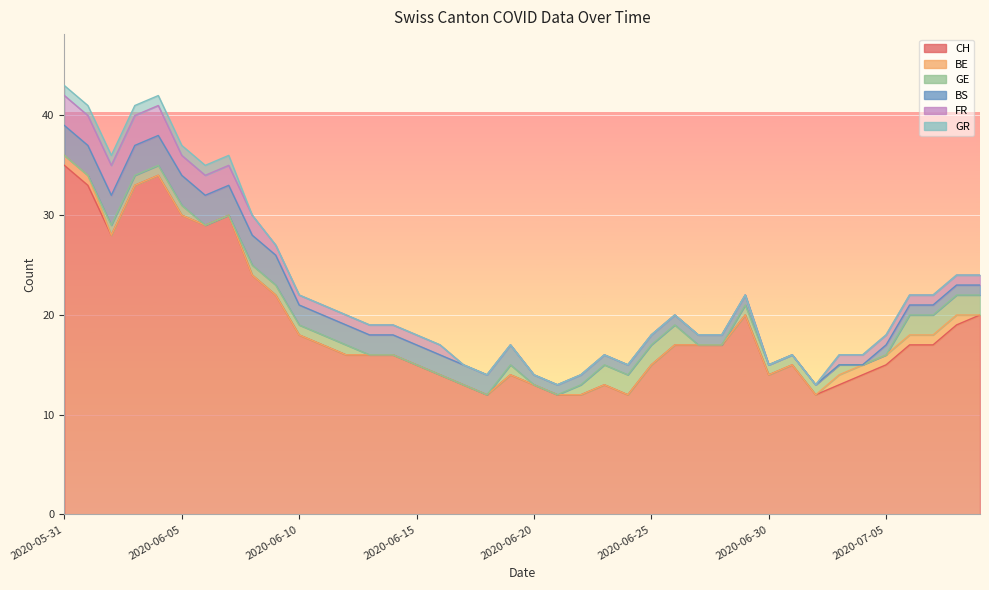

Reading left to right, transcribe all the data shown in this chart.

CH: 2020-05-31=35	2020-06-01=33	2020-06-02=28	2020-06-03=33	2020-06-04=34	2020-06-05=30	2020-06-06=29	2020-06-07=30	2020-06-08=24	2020-06-09=22	2020-06-10=18	2020-06-11=17	2020-06-12=16	2020-06-13=16	2020-06-14=16	2020-06-15=15	2020-06-16=14	2020-06-17=13	2020-06-18=12	2020-06-19=14	2020-06-20=13	2020-06-21=12	2020-06-22=12	2020-06-23=13	2020-06-24=12	2020-06-25=15	2020-06-26=17	2020-06-27=17	2020-06-28=17	2020-06-29=20	2020-06-30=14	2020-07-01=15	2020-07-02=12	2020-07-03=13	2020-07-04=14	2020-07-05=15	2020-07-06=17	2020-07-07=17	2020-07-08=19	2020-07-09=20
BE: 2020-05-31=1	2020-06-01=1	2020-06-02=0	2020-06-03=0	2020-06-04=0	2020-06-05=0	2020-06-06=0	2020-06-07=0	2020-06-08=0	2020-06-09=0	2020-06-10=0	2020-06-11=0	2020-06-12=0	2020-06-13=0	2020-06-14=0	2020-06-15=0	2020-06-16=0	2020-06-17=0	2020-06-18=0	2020-06-19=0	2020-06-20=0	2020-06-21=0	2020-06-22=0	2020-06-23=0	2020-06-24=0	2020-06-25=0	2020-06-26=0	2020-06-27=0	2020-06-28=0	2020-06-29=0	2020-06-30=0	2020-07-01=0	2020-07-02=0	2020-07-03=1	2020-07-04=1	2020-07-05=1	2020-07-06=1	2020-07-07=1	2020-07-08=1	2020-07-09=0
GE: 2020-05-31=0	2020-06-01=0	2020-06-02=1	2020-06-03=1	2020-06-04=1	2020-06-05=1	2020-06-06=0	2020-06-07=0	2020-06-08=1	2020-06-09=1	2020-06-10=1	2020-06-11=1	2020-06-12=1	2020-06-13=0	2020-06-14=0	2020-06-15=0	2020-06-16=0	2020-06-17=0	2020-06-18=0	2020-06-19=1	2020-06-20=0	2020-06-21=0	2020-06-22=1	2020-06-23=2	2020-06-24=2	2020-06-25=2	2020-06-26=2	2020-06-27=0	2020-06-28=0	2020-06-29=1	2020-06-30=1	2020-07-01=1	2020-07-02=1	2020-07-03=1	2020-07-04=0	2020-07-05=0	2020-07-06=2	2020-07-07=2	2020-07-08=2	2020-07-09=2
BS: 2020-05-31=3	2020-06-01=3	2020-06-02=3	2020-06-03=3	2020-06-04=3	2020-06-05=3	2020-06-06=3	2020-06-07=3	2020-06-08=3	2020-06-09=3	2020-06-10=2	2020-06-11=2	2020-06-12=2	2020-06-13=2	2020-06-14=2	2020-06-15=2	2020-06-16=2	2020-06-17=2	2020-06-18=2	2020-06-19=2	2020-06-20=1	2020-06-21=1	2020-06-22=1	2020-06-23=1	2020-06-24=1	2020-06-25=1	2020-06-26=1	2020-06-27=1	2020-06-28=1	2020-06-29=1	2020-06-30=0	2020-07-01=0	2020-07-02=0	2020-07-03=0	2020-07-04=0	2020-07-05=1	2020-07-06=1	2020-07-07=1	2020-07-08=1	2020-07-09=1
FR: 2020-05-31=3	2020-06-01=3	2020-06-02=3	2020-06-03=3	2020-06-04=3	2020-06-05=2	2020-06-06=2	2020-06-07=2	2020-06-08=2	2020-06-09=1	2020-06-10=1	2020-06-11=1	2020-06-12=1	2020-06-13=1	2020-06-14=1	2020-06-15=1	2020-06-16=1	2020-06-17=0	2020-06-18=0	2020-06-19=0	2020-06-20=0	2020-06-21=0	2020-06-22=0	2020-06-23=0	2020-06-24=0	2020-06-25=0	2020-06-26=0	2020-06-27=0	2020-06-28=0	2020-06-29=0	2020-06-30=0	2020-07-01=0	2020-07-02=0	2020-07-03=1	2020-07-04=1	2020-07-05=1	2020-07-06=1	2020-07-07=1	2020-07-08=1	2020-07-09=1
GR: 2020-05-31=1	2020-06-01=1	2020-06-02=1	2020-06-03=1	2020-06-04=1	2020-06-05=1	2020-06-06=1	2020-06-07=1	2020-06-08=0	2020-06-09=0	2020-06-10=0	2020-06-11=0	2020-06-12=0	2020-06-13=0	2020-06-14=0	2020-06-15=0	2020-06-16=0	2020-06-17=0	2020-06-18=0	2020-06-19=0	2020-06-20=0	2020-06-21=0	2020-06-22=0	2020-06-23=0	2020-06-24=0	2020-06-25=0	2020-06-26=0	2020-06-27=0	2020-06-28=0	2020-06-29=0	2020-06-30=0	2020-07-01=0	2020-07-02=0	2020-07-03=0	2020-07-04=0	2020-07-05=0	2020-07-06=0	2020-07-07=0	2020-07-08=0	2020-07-09=0